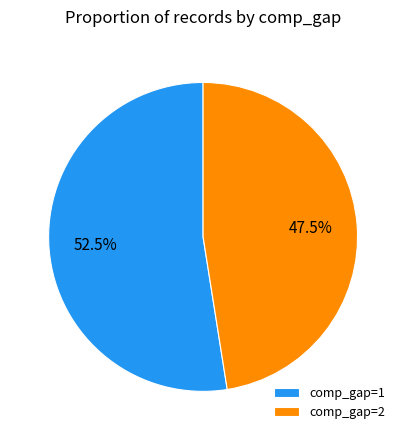

Rank the categories by value from highest to lowest.

comp_gap=1, comp_gap=2